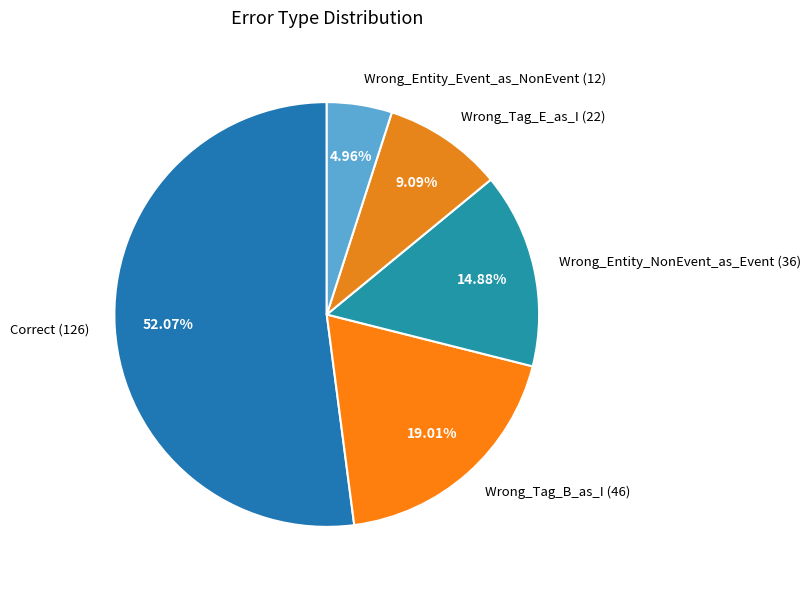

How many segments does this pie chart have?

5